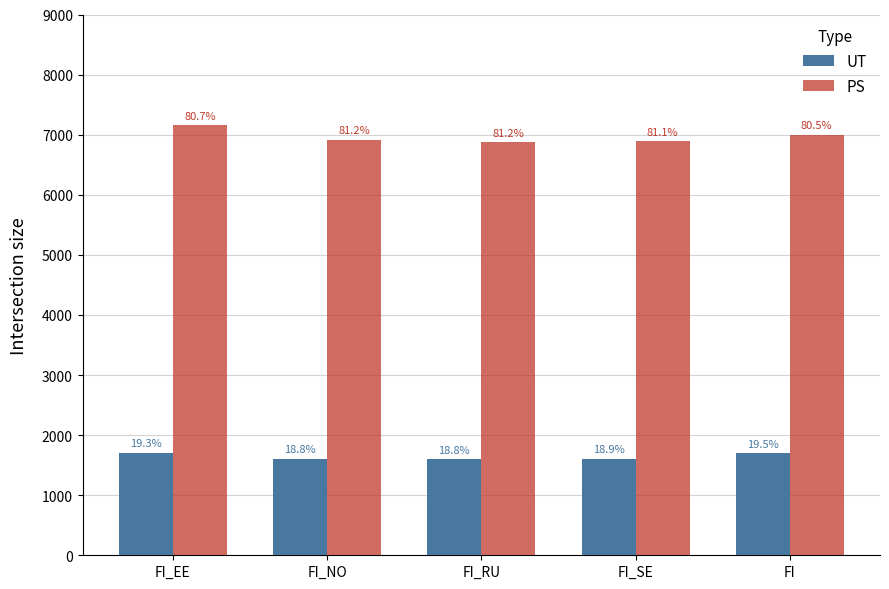

What are all the series names shown in the legend?

UT, PS